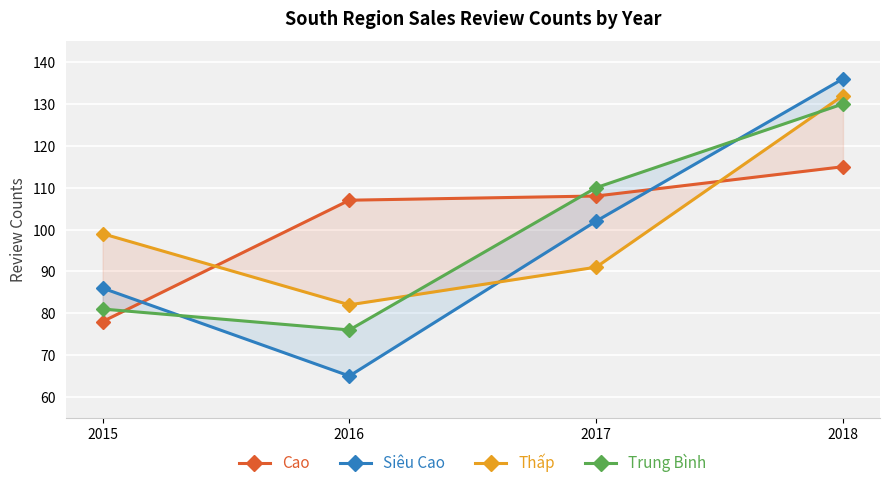

What is the total value across all series at 2018?

513